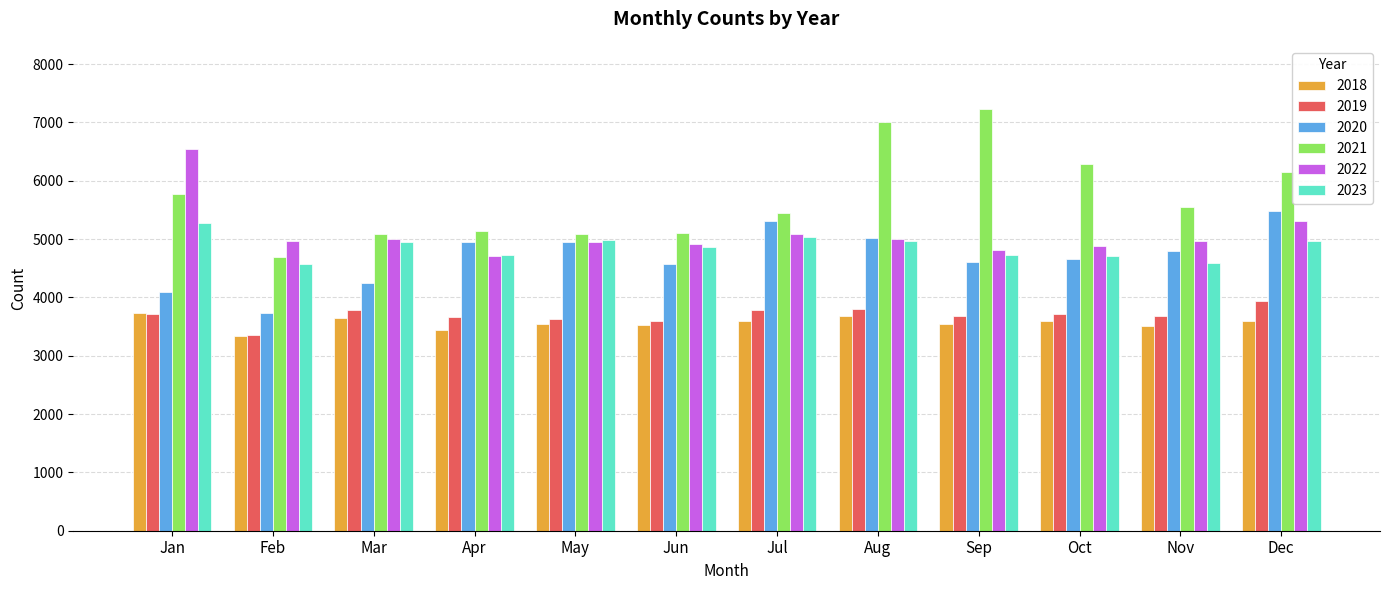

What is the sum of the 2019 values at Feb and Jul?

7149